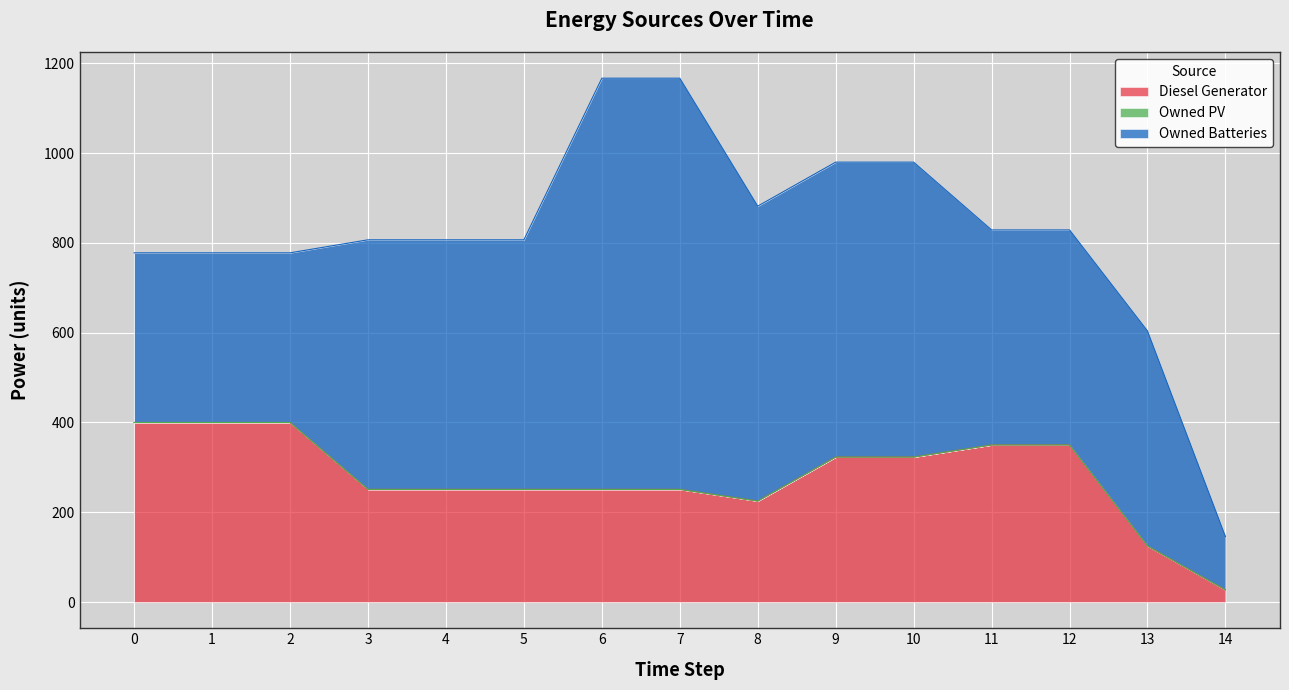

What is the spread (max minus min) of values at 5?

556